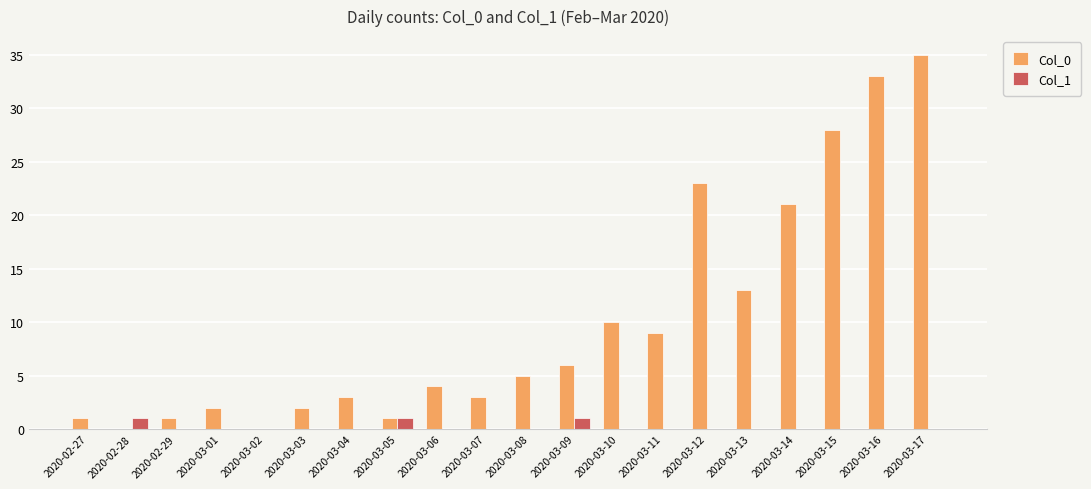

True or false: Col_0 has a value of 10 at 2020-03-10.

True